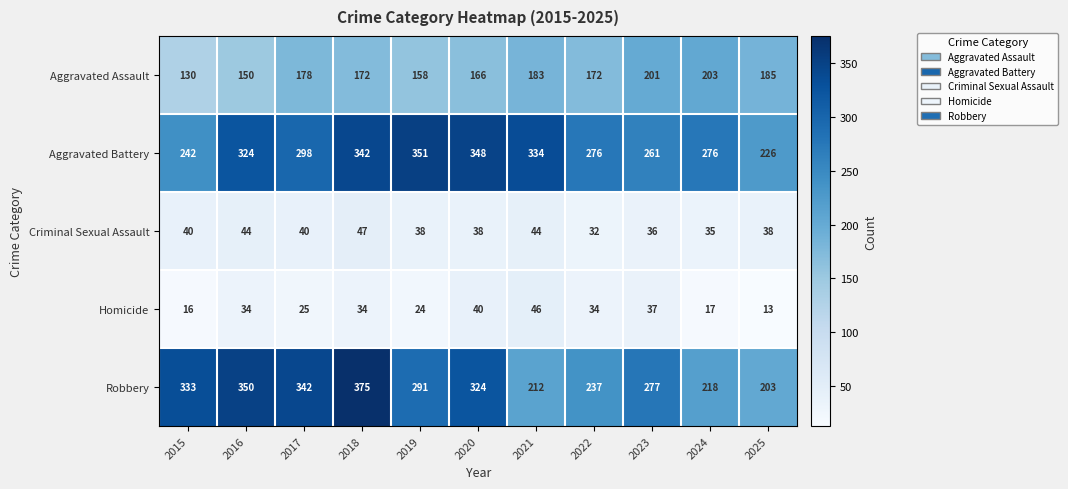

What is the difference between the maximum and minimum values in the Criminal Sexual Assault series?

15